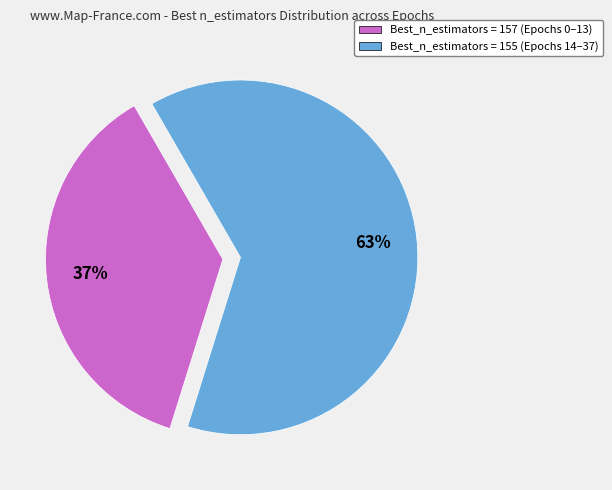

Is there any slice that represents more than half of the pie?

Yes